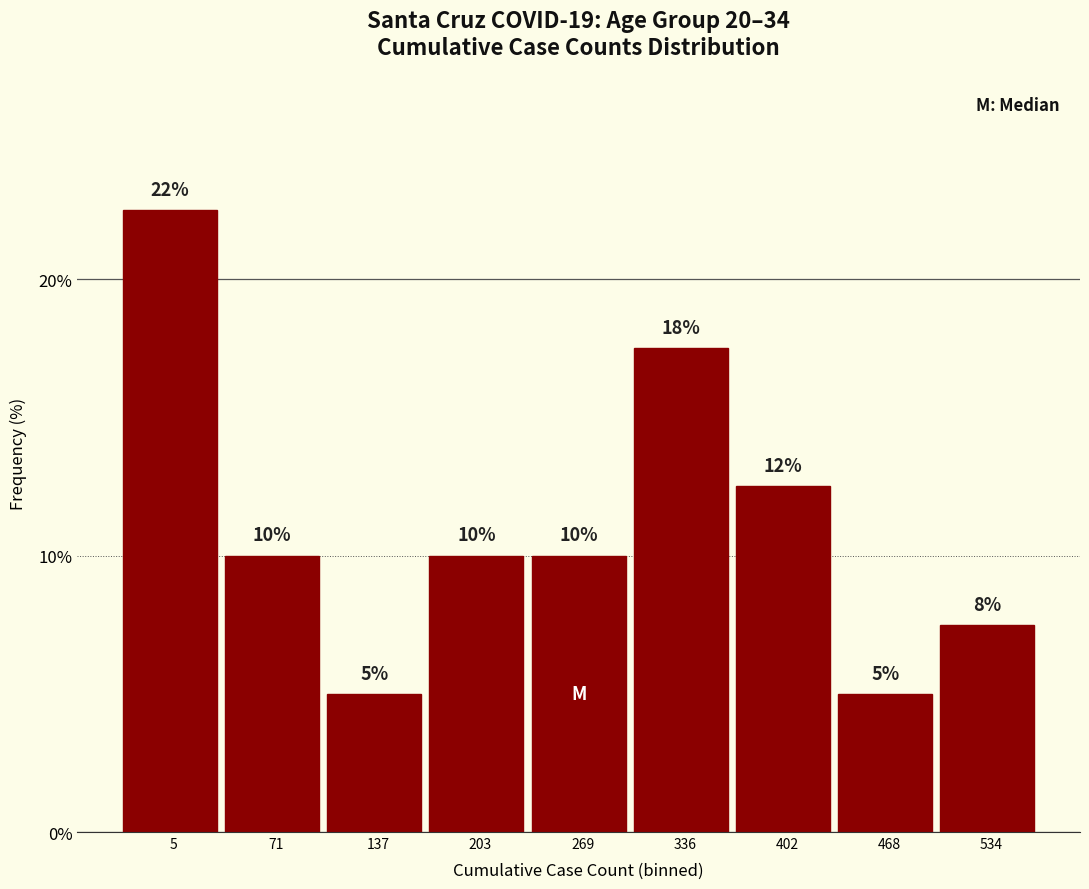

What is the value of the 1st bar from the left?

22.5